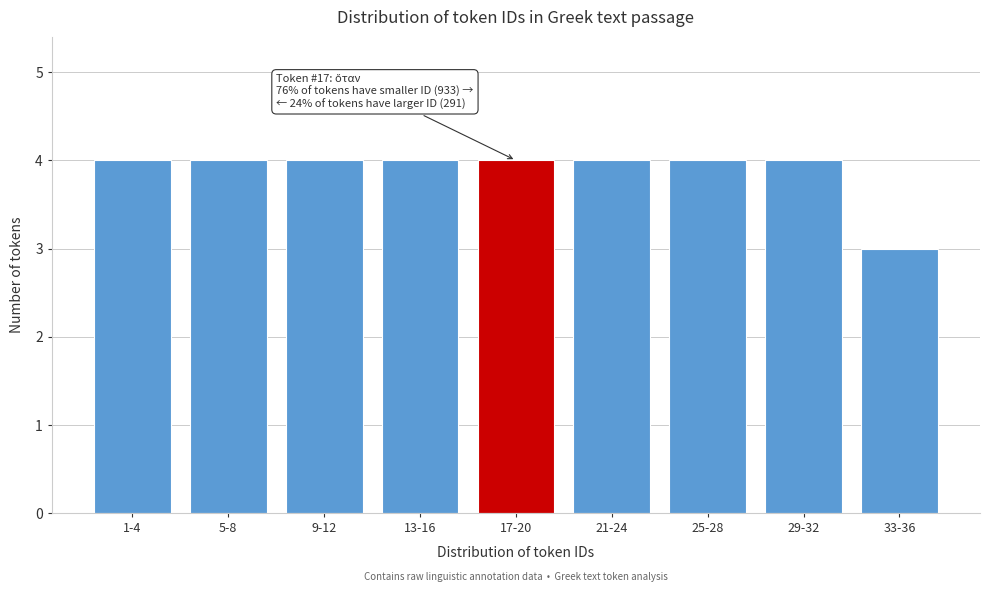

Reading left to right, transcribe all the data shown in this chart.

1-4=4	5-8=4	9-12=4	13-16=4	17-20=4	21-24=4	25-28=4	29-32=4	33-36=3